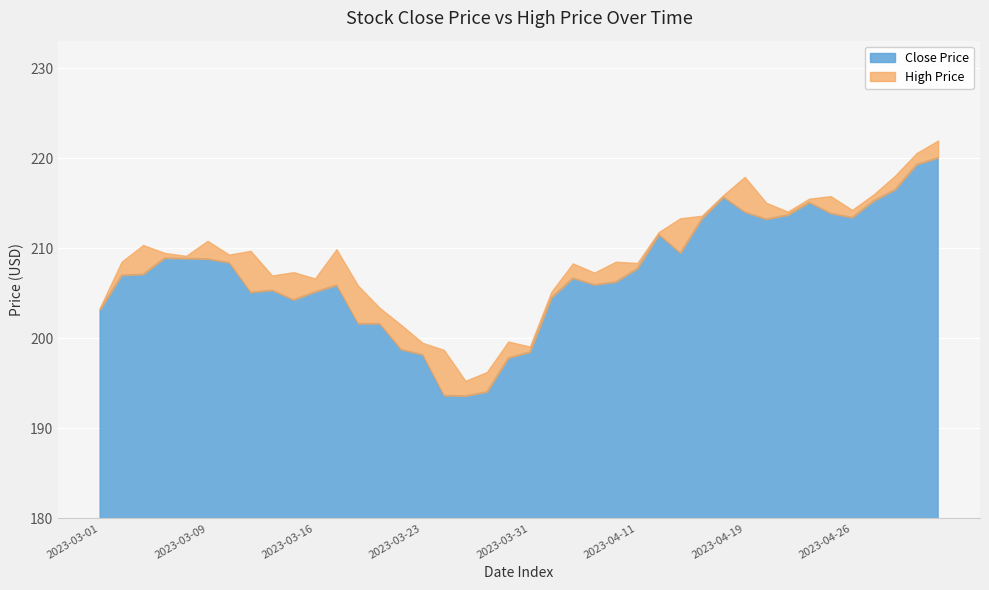

List the series in order of their peak value, lowest first.

Close, High